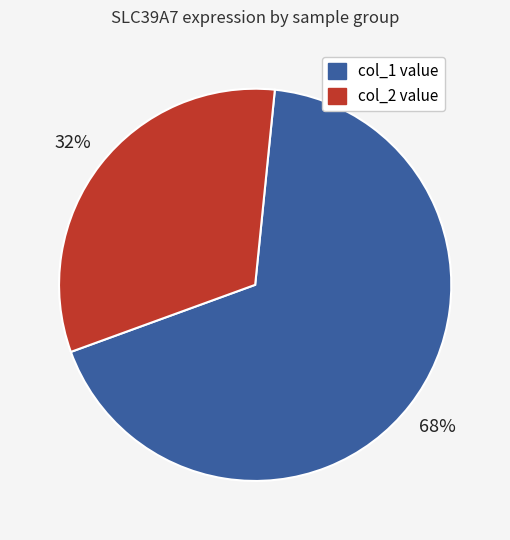

Is the sum of col_1 value and col_2 value greater than half?

Yes